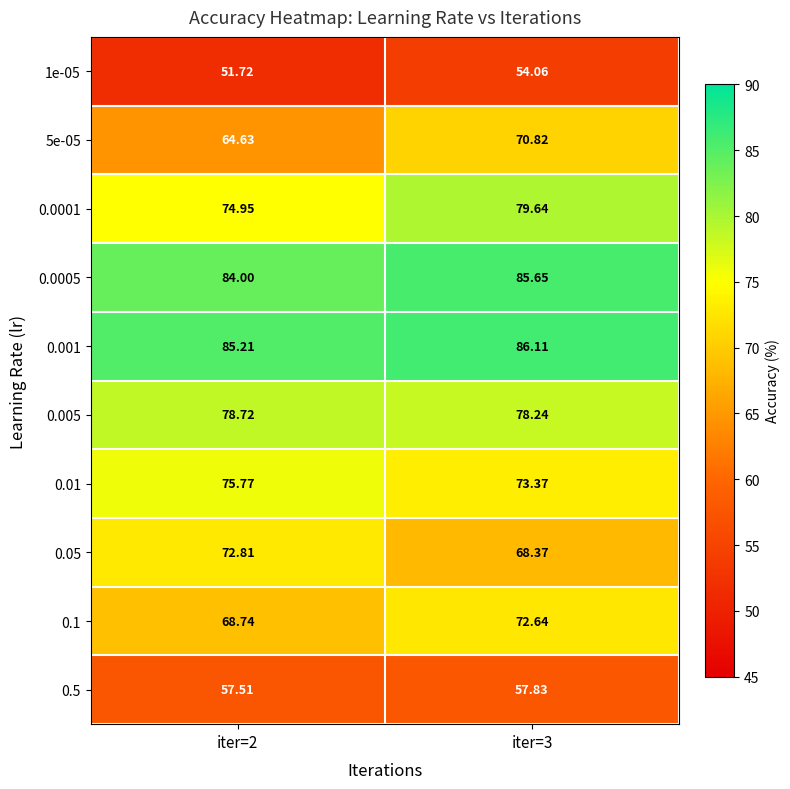

What is the smallest value displayed?

51.7